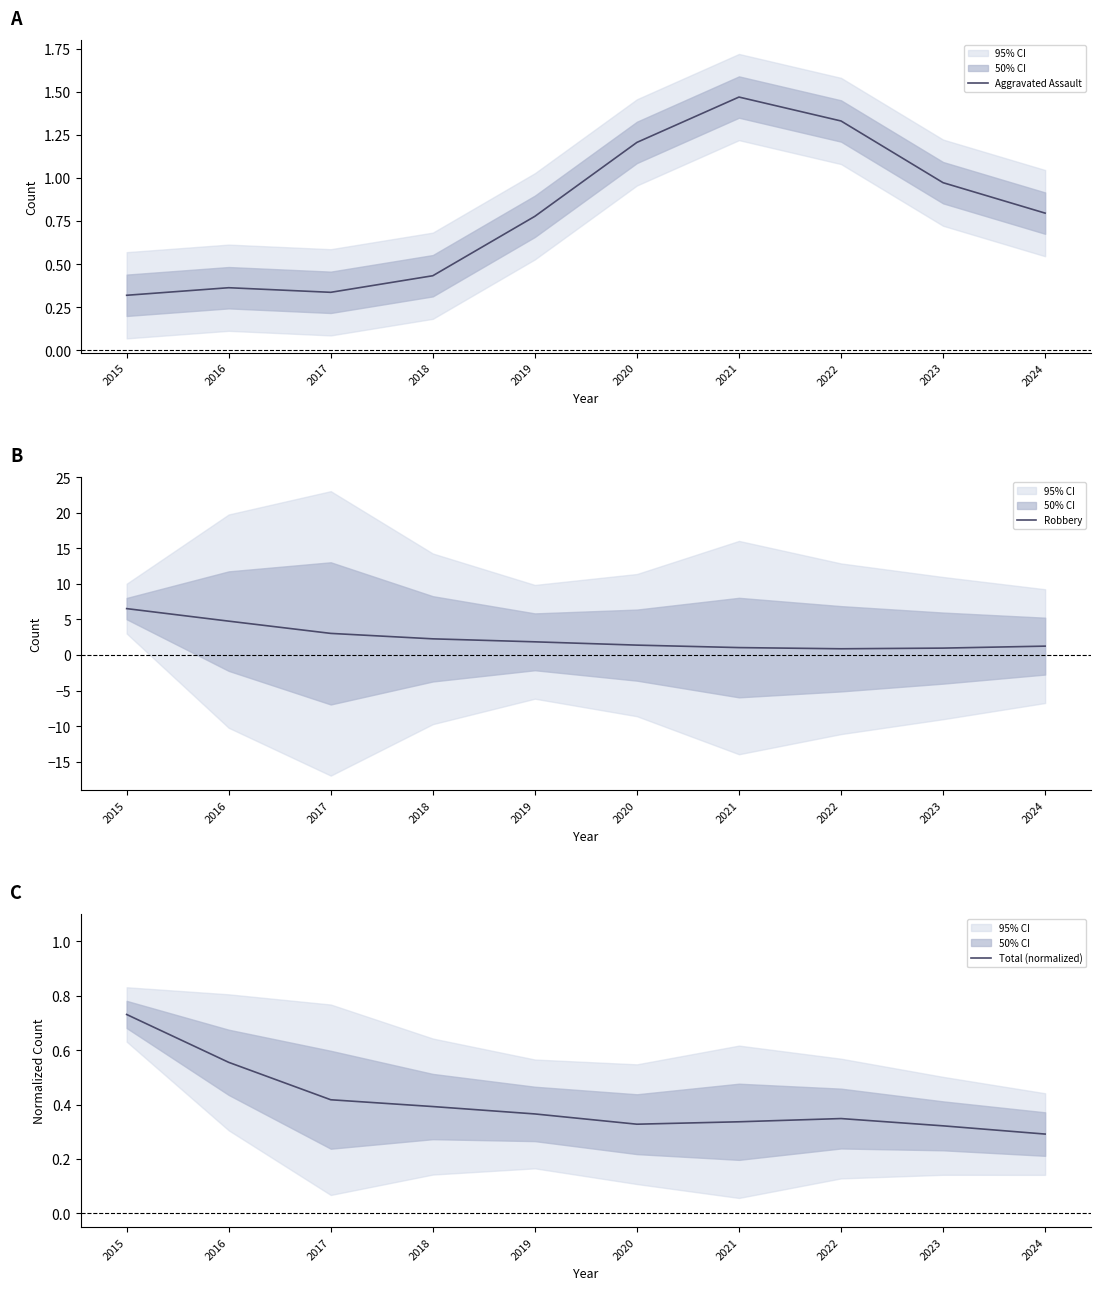

At which label is Total (normalized) closest to 0?

2024